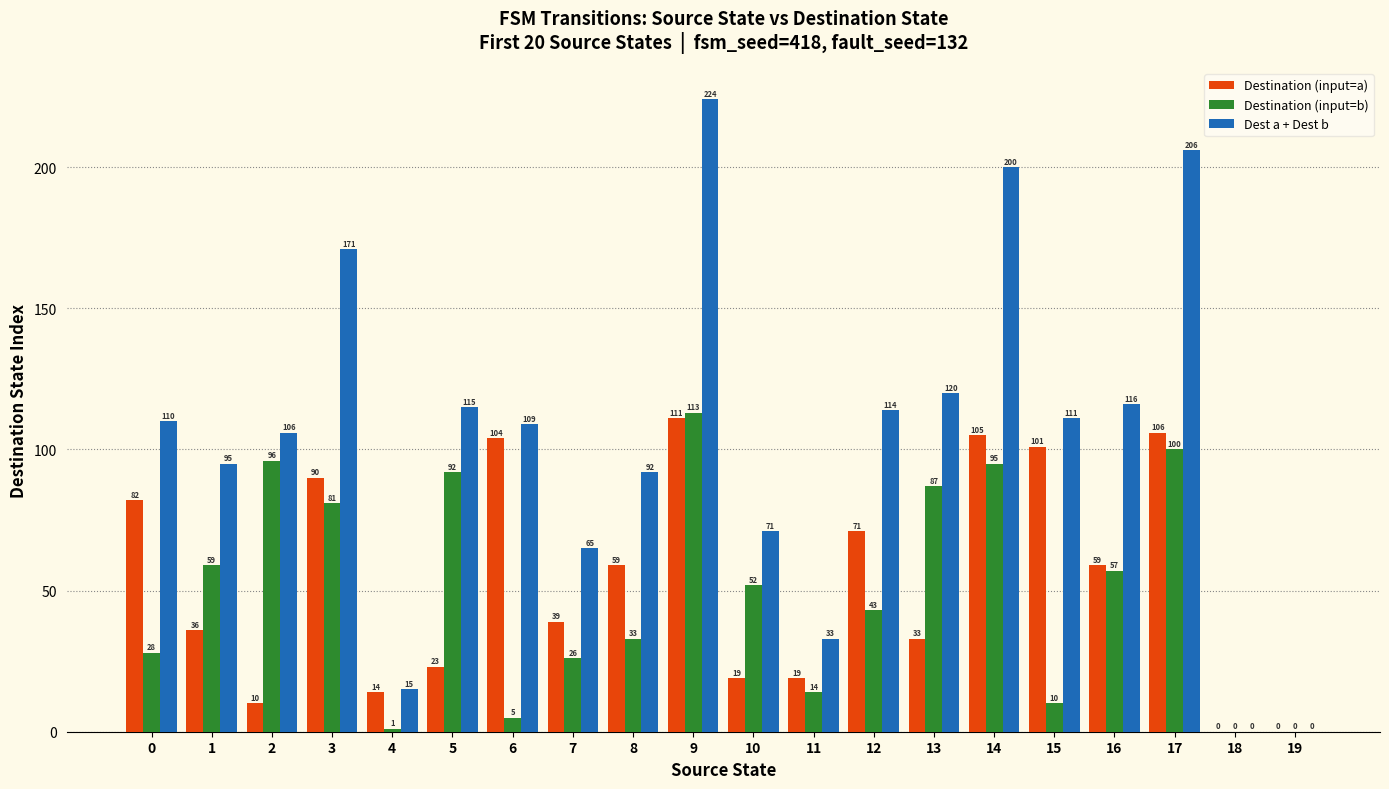

Reading left to right, what are all the values shown in this chart?

Destination (input=a): 82	36	10	90	14	23	104	39	59	111	19	19	71	33	105	101	59	106	0	0
Destination (input=b): 28	59	96	81	1	92	5	26	33	113	52	14	43	87	95	10	57	100	0	0
Dest a + Dest b: 110	95	106	171	15	115	109	65	92	224	71	33	114	120	200	111	116	206	0	0